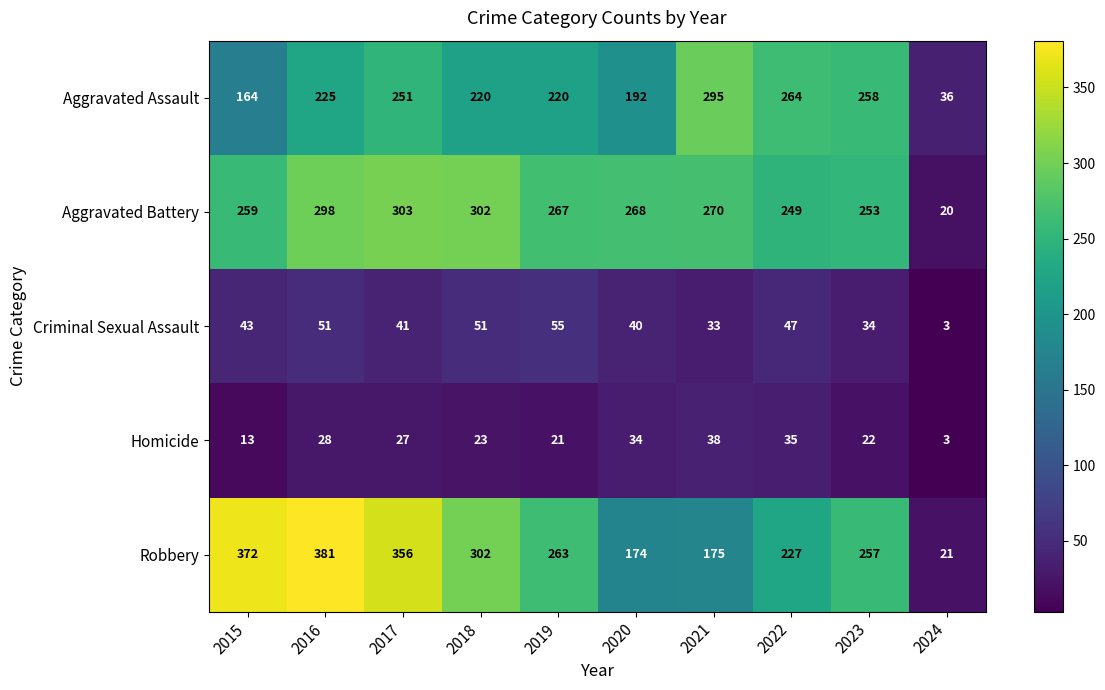

What is the total value across all series at 2023?

824